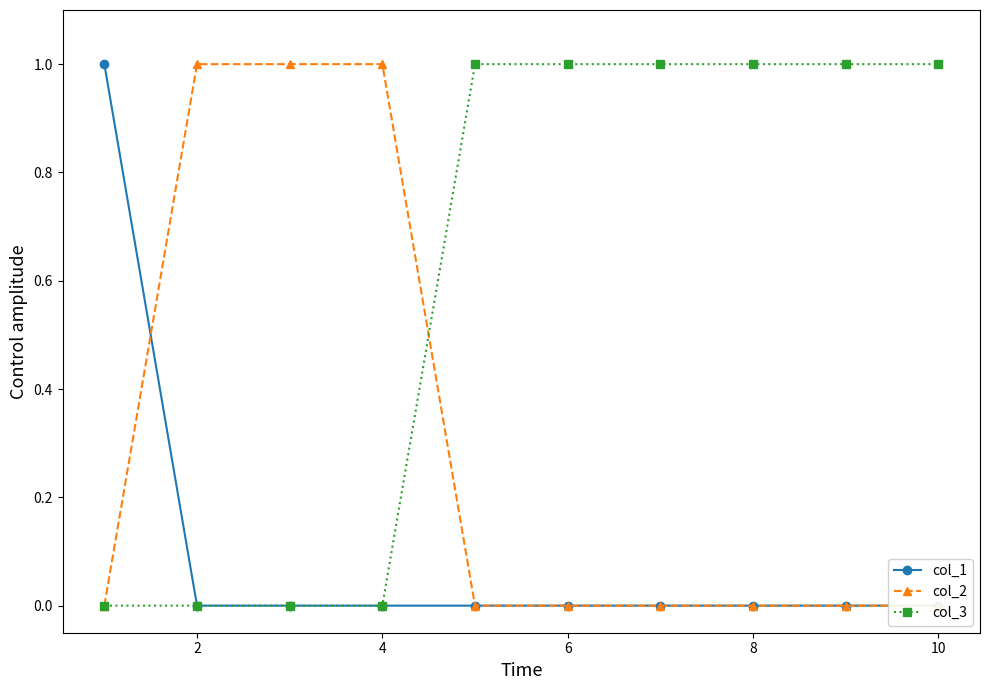

What are all the series names shown in the legend?

col_1, col_2, col_3